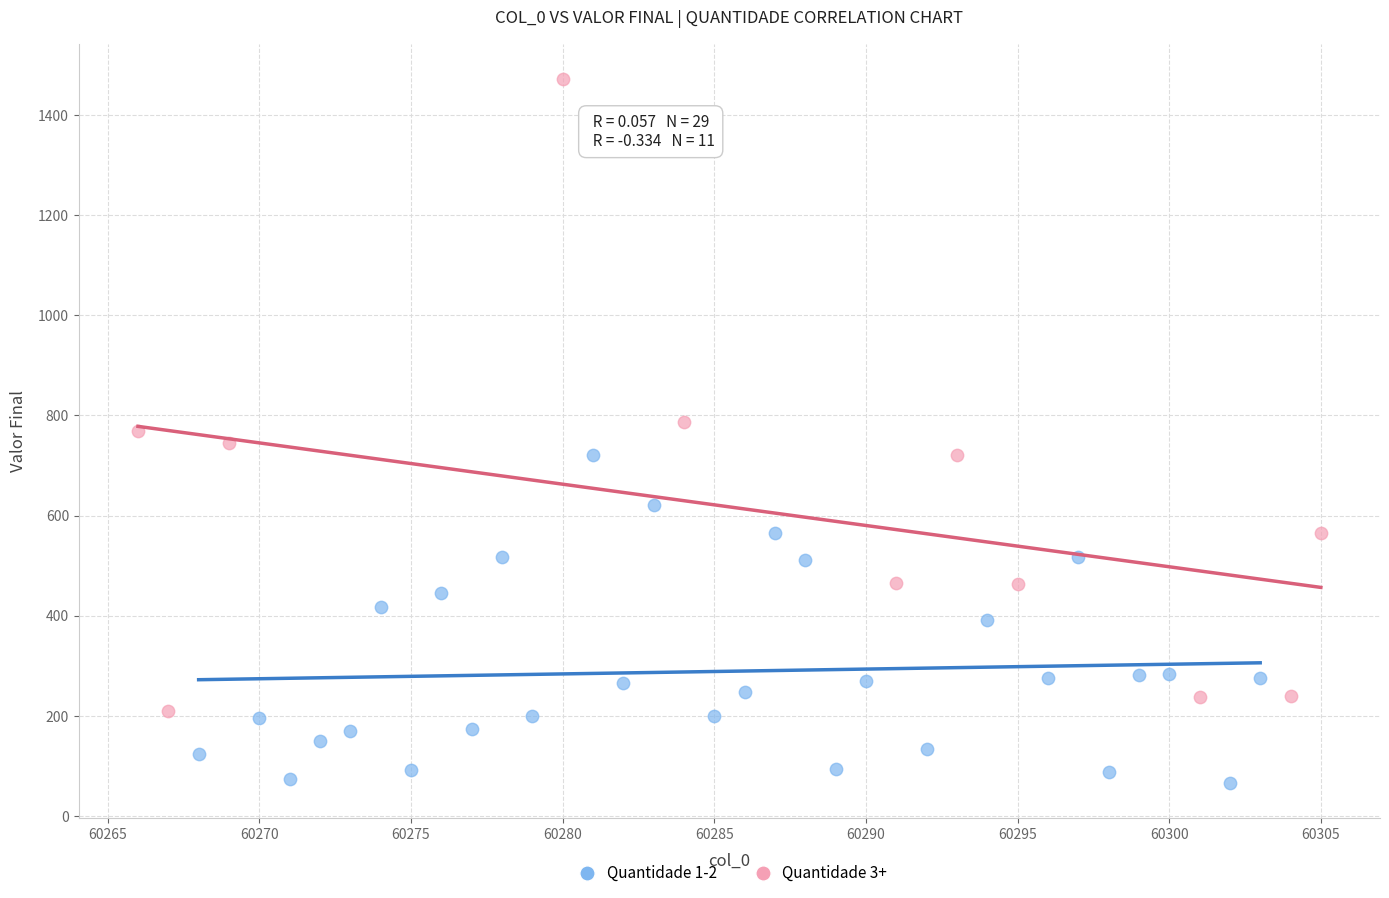

Which series has the largest Y range (max minus min)?

Quantidade 3+